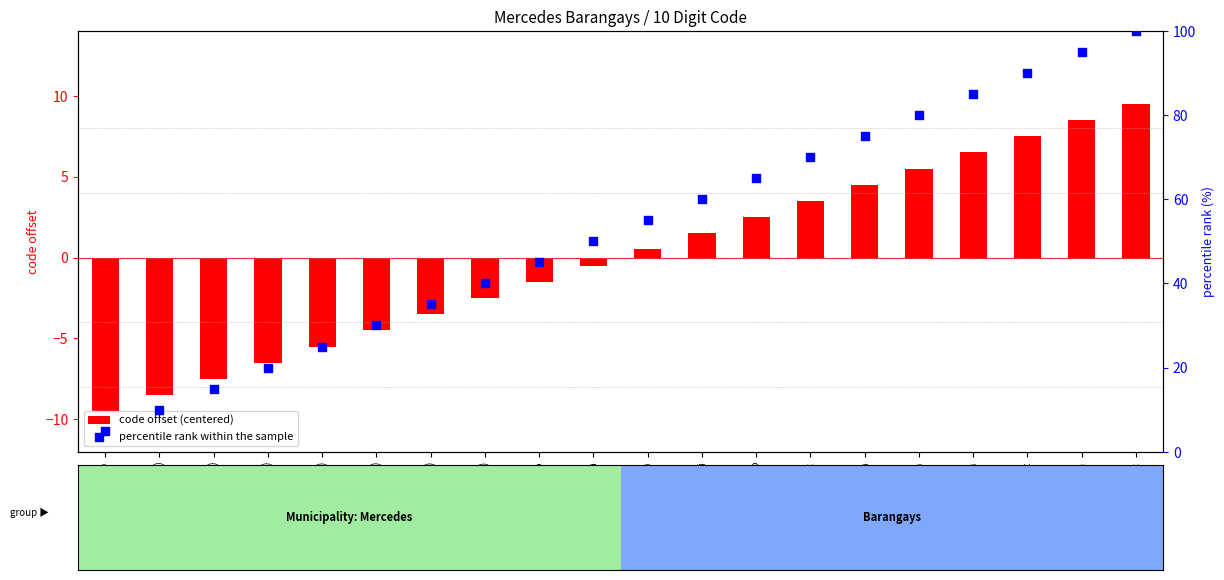

Which series reaches the minimum Y coordinate?

code offset (centered)